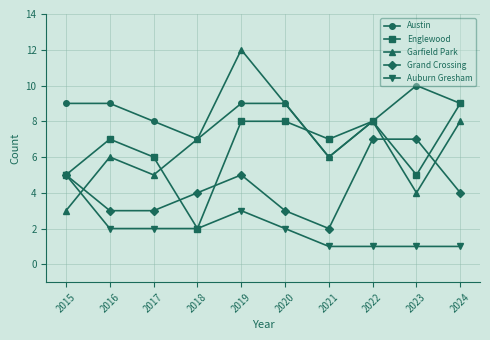

Does the chart display data point markers on the line(s)?

Yes